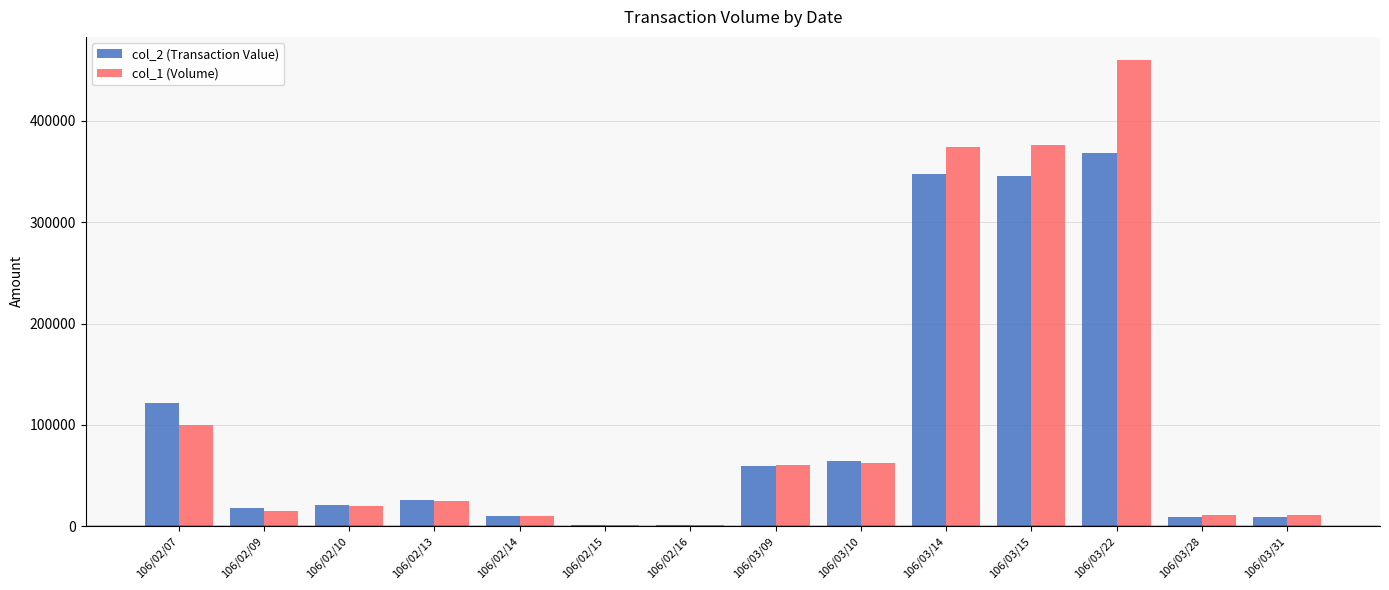

At which label does col_1 (Volume) reach its peak?

106/03/22